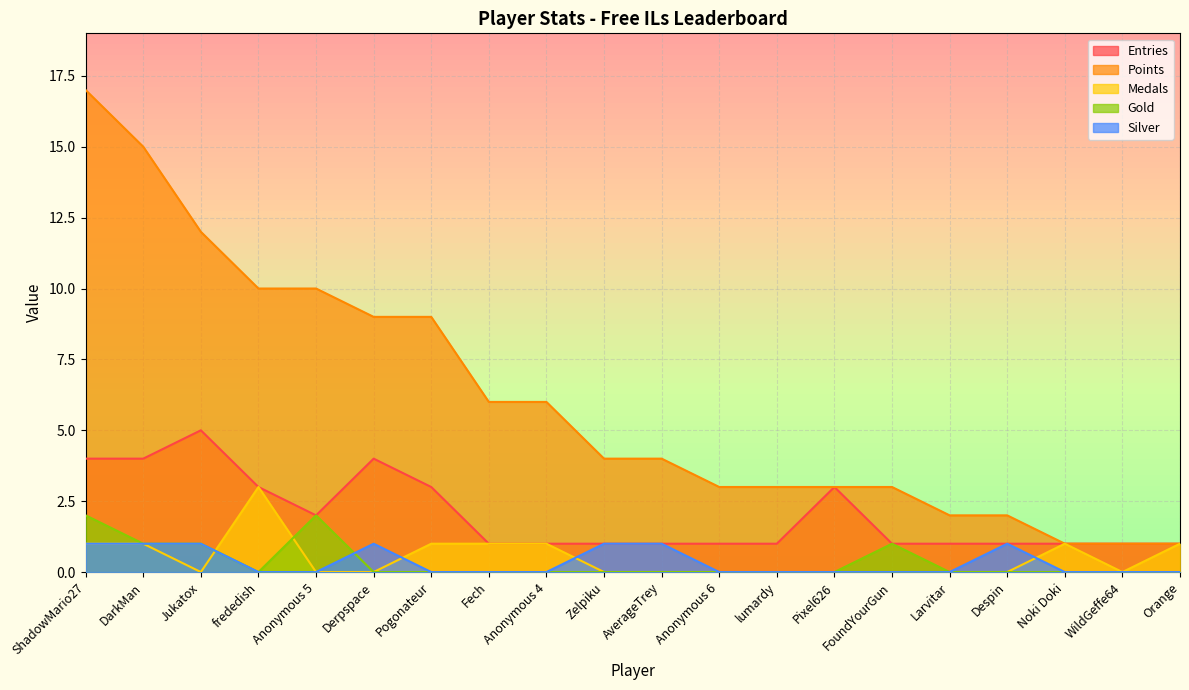

What is the label of the 5th point from the left?

Anonymous 5